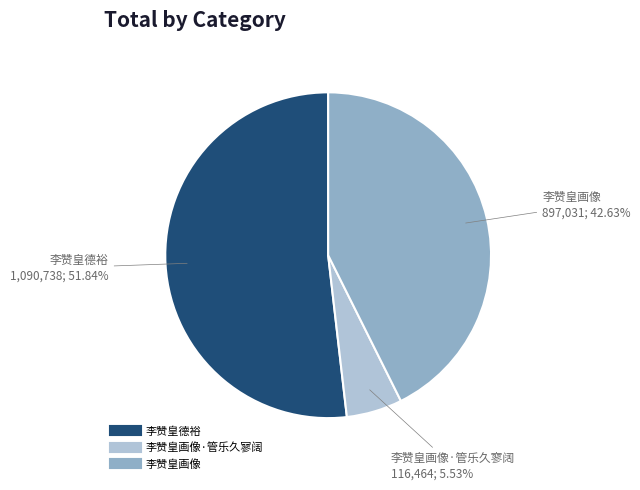

Is there a majority slice in this chart?

Yes